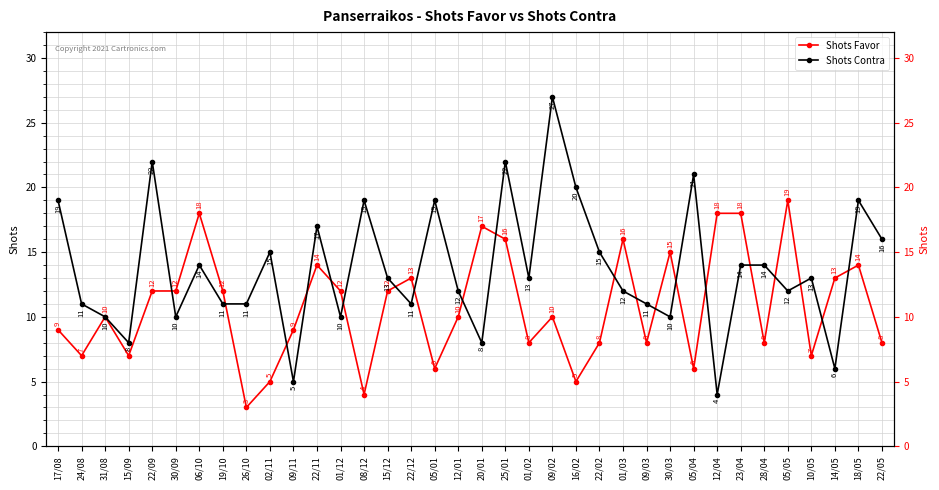

What is the sum of all Shots Contra values?

494